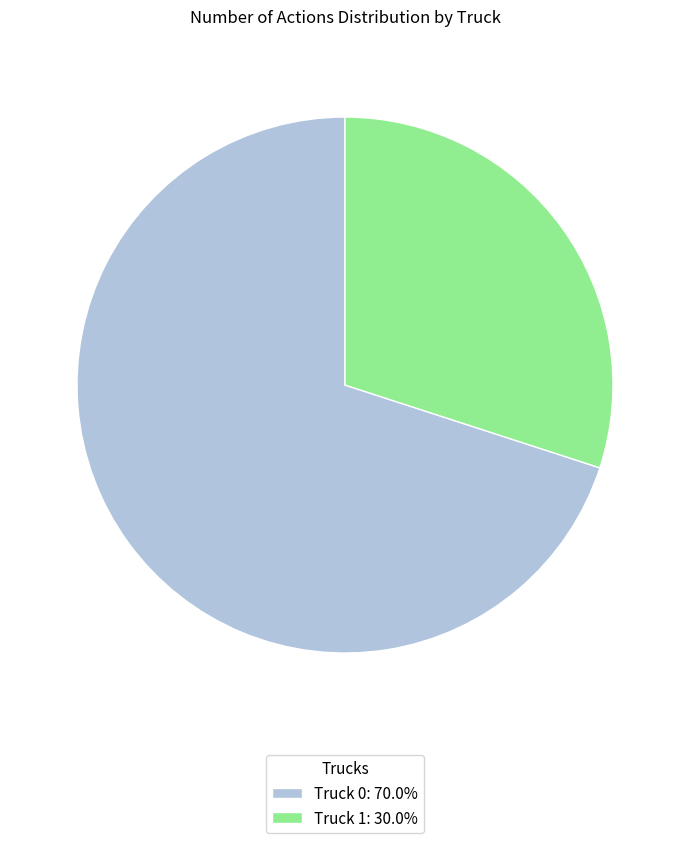

What is the largest slice in the pie chart?

Truck 0